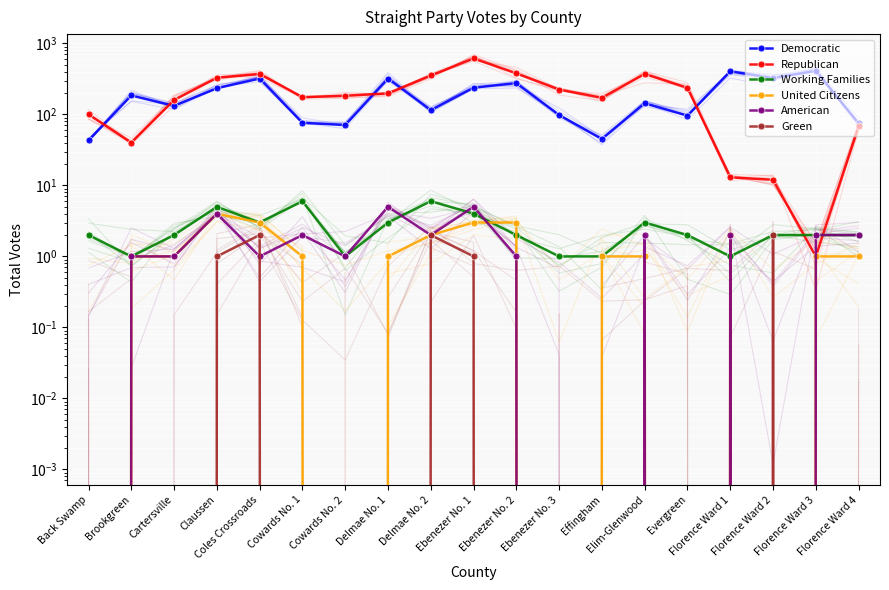

True or false: Democratic has more than 1 interior local peaks.

True